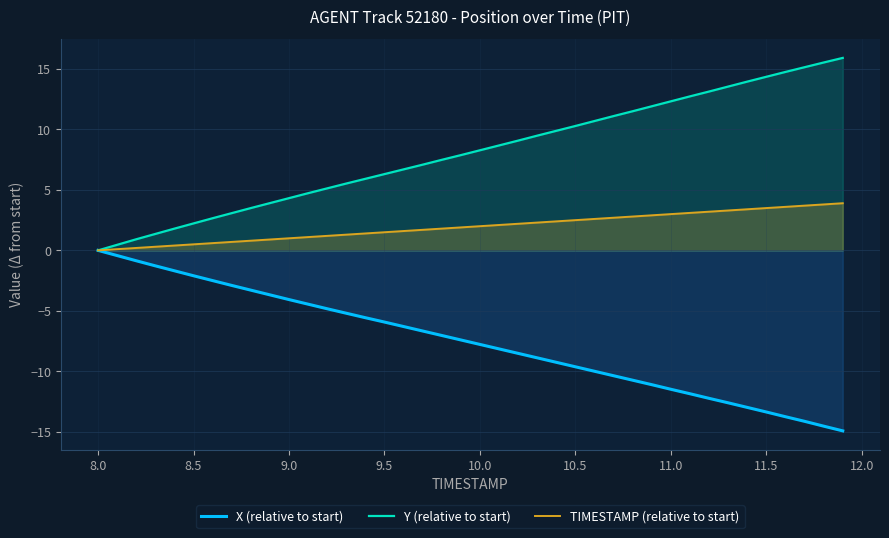

Which series has the largest total across all categories?

Y (relative to start)